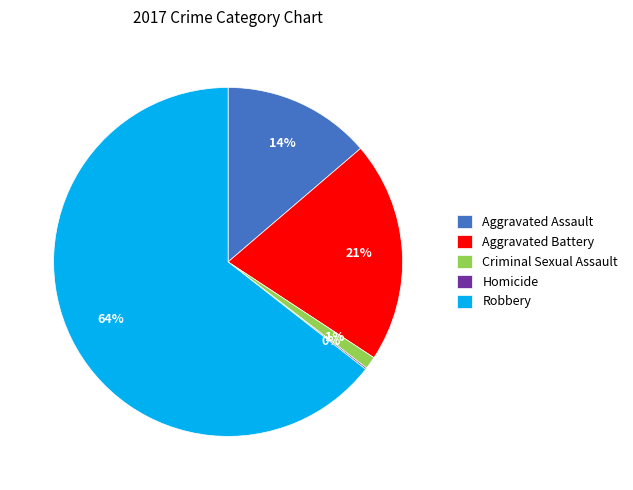

Does Criminal Sexual Assault represent more than half of the total?

No